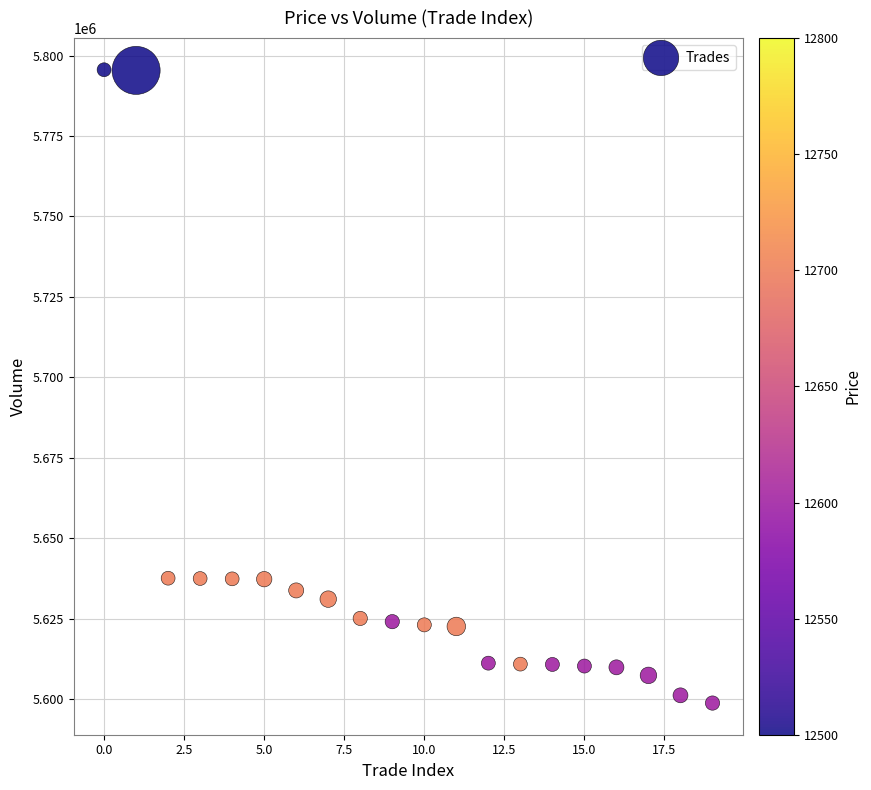

What is the range of Y values (max minus min)?

196800